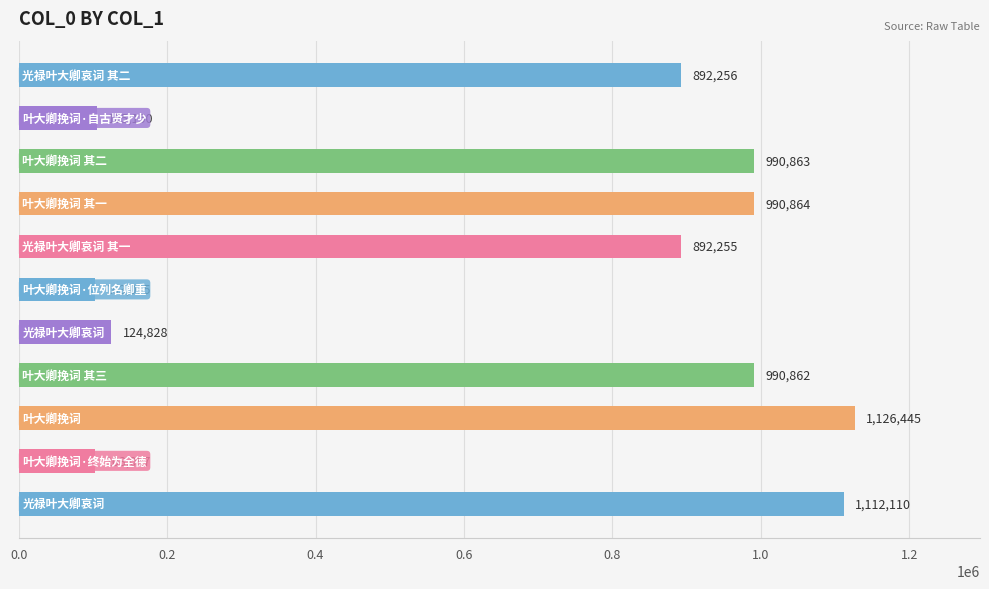

What is the sum of all values?

7431805